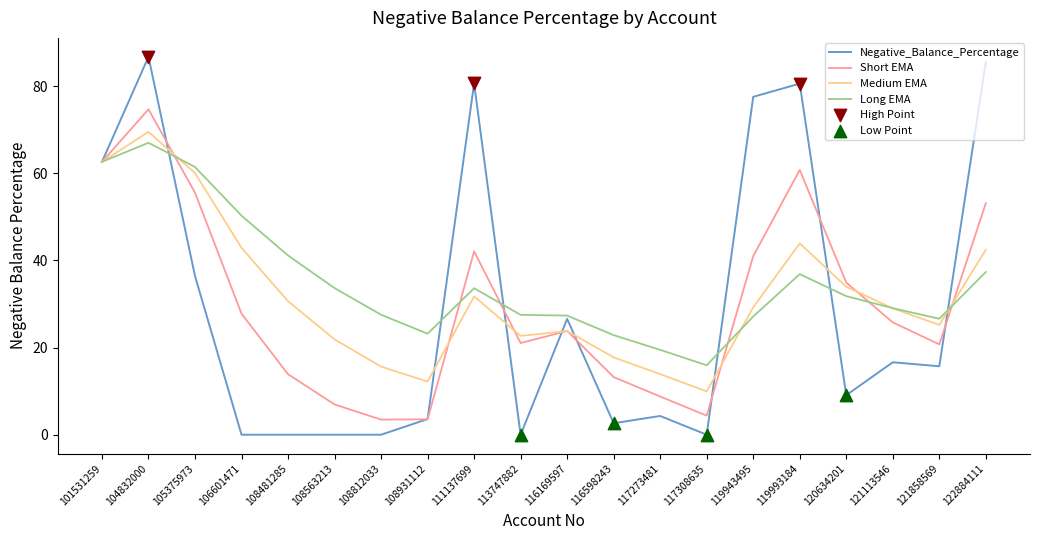

At how many categories does at least one series exceed 57?

7